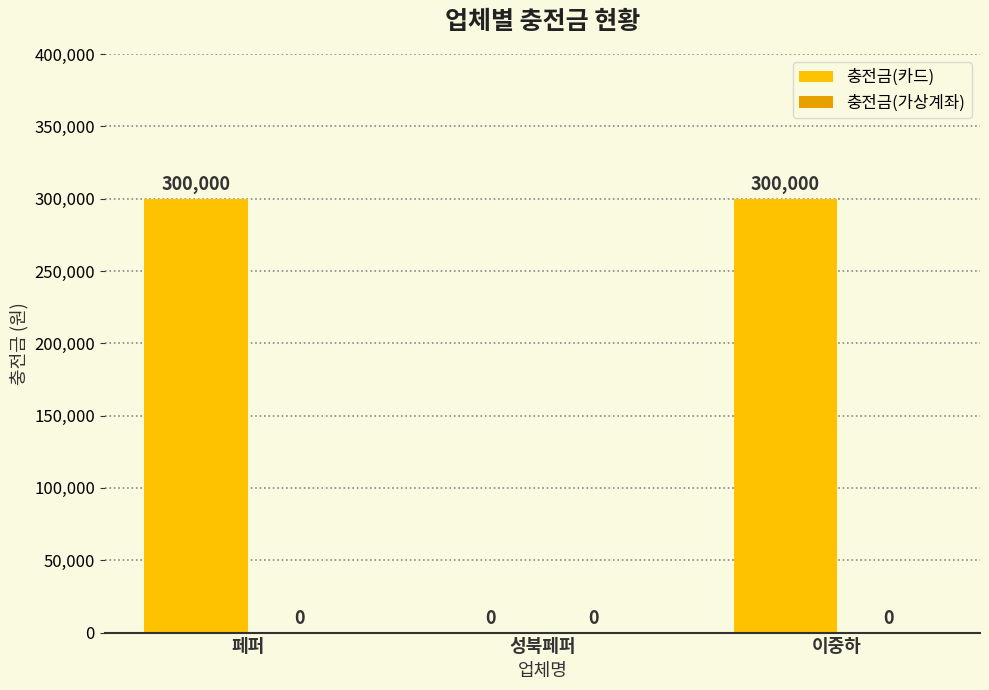

Between 페퍼 and 성북페퍼, which is larger?

페퍼